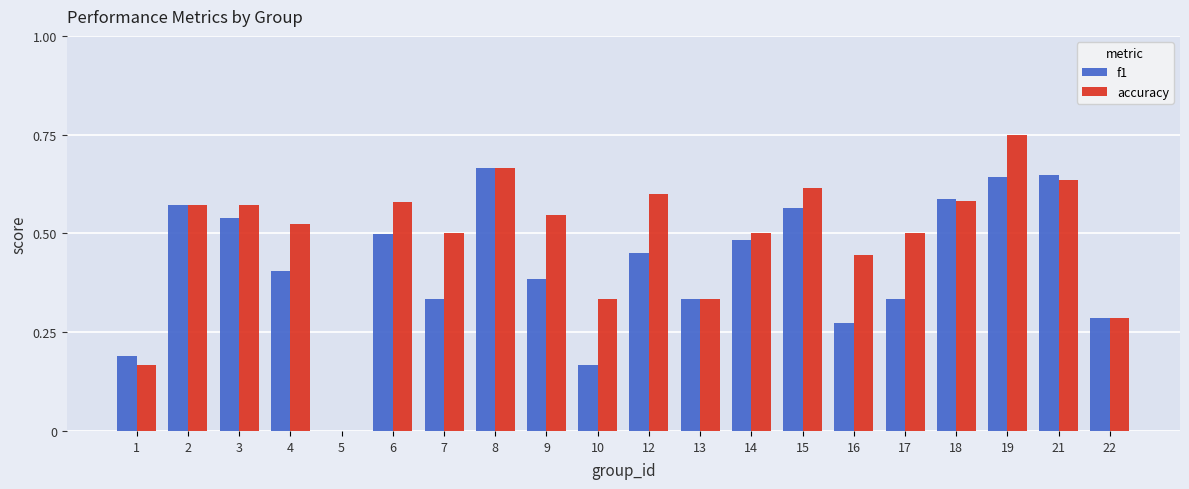

Which category has the highest value in the accuracy series?

19